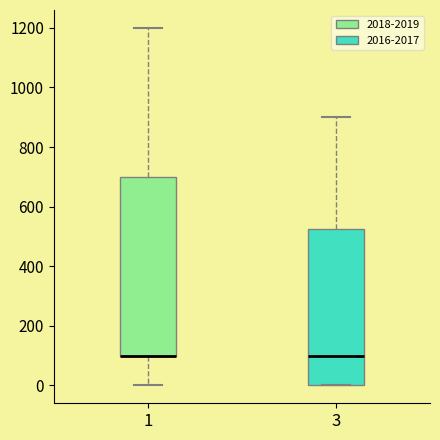

Where does the lower whisker of the box at x = 1 end on the y-axis? The values are not printed on the chart, so give them approximately, as read against the axis.

0